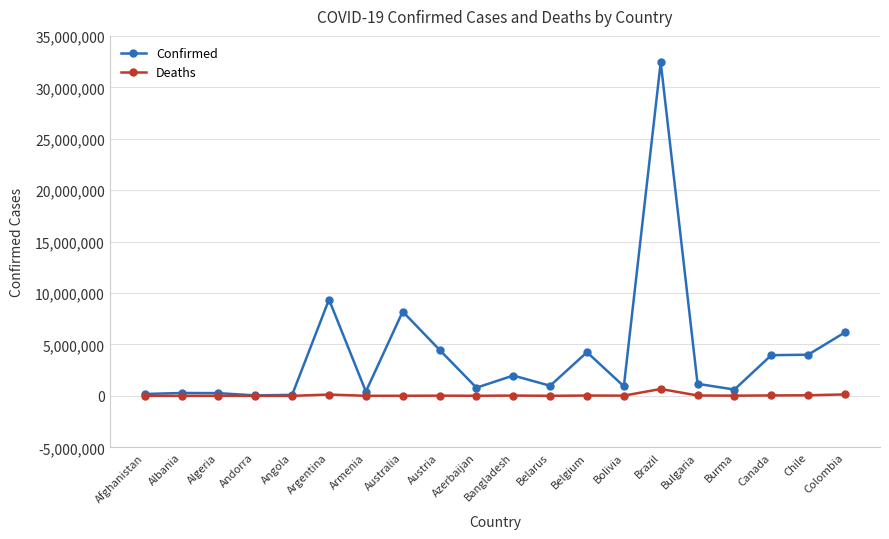

Which series has the largest range (max minus min)?

Confirmed